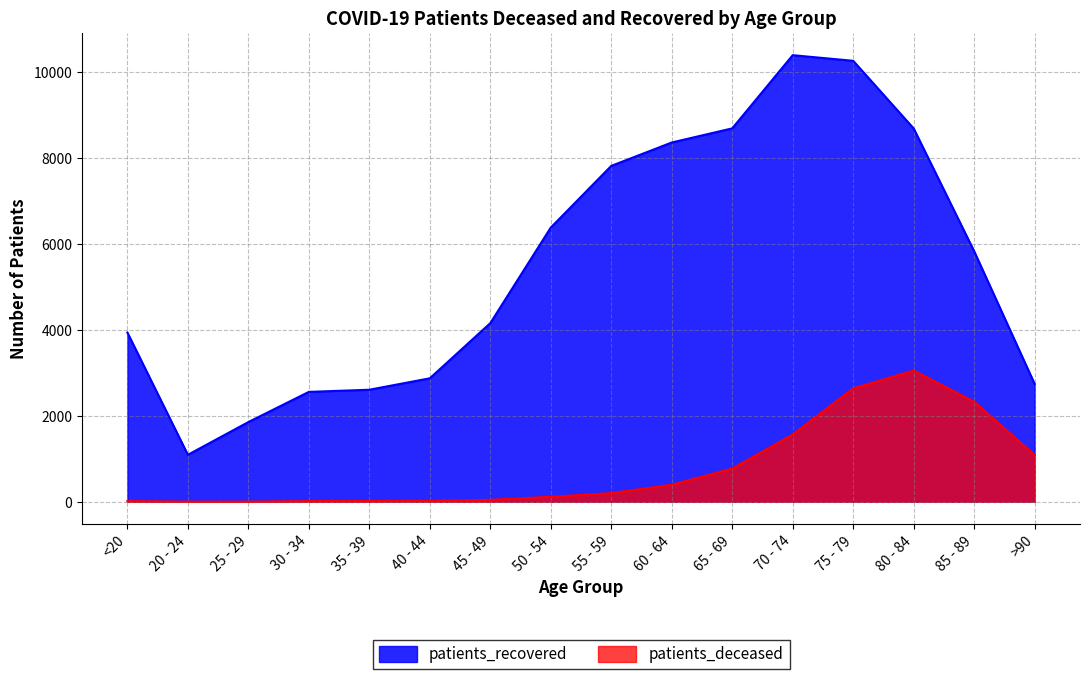

At which category does patients_deceased reach its first local peak?

80 - 84